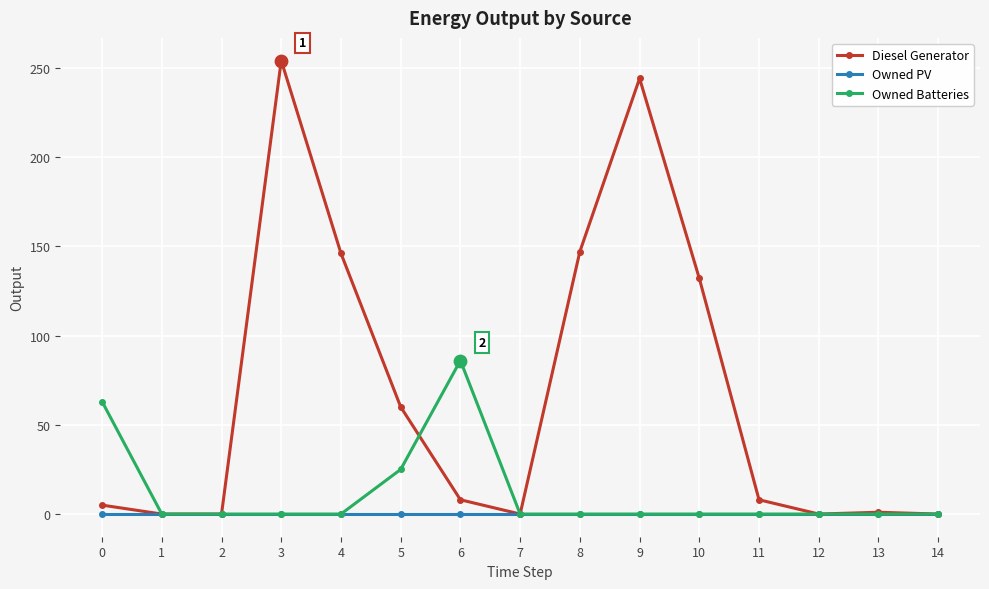

At how many categories does at least one series exceed 78?

6